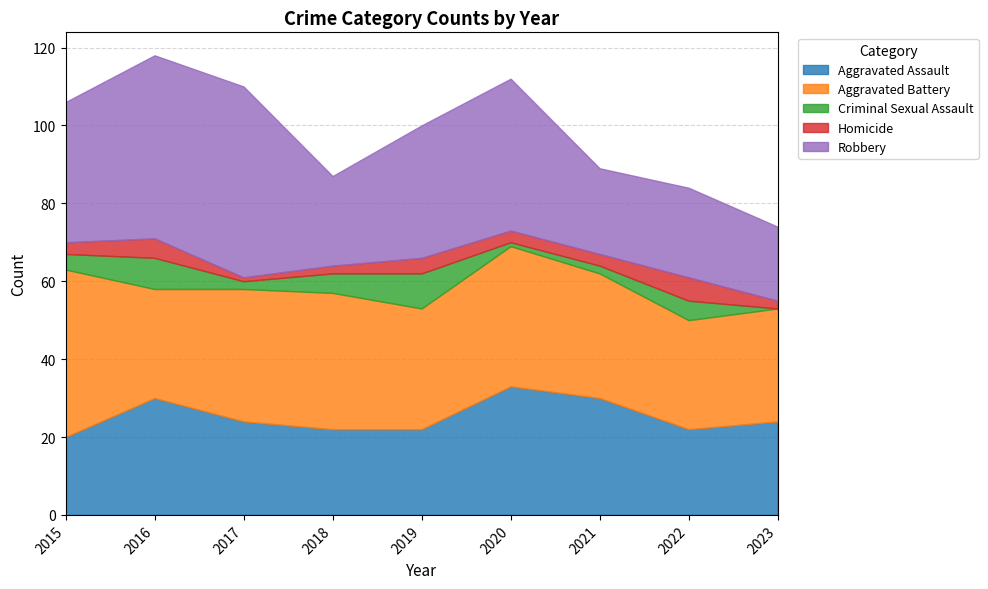

How many interior local valleys does the Aggravated Battery series have?

3